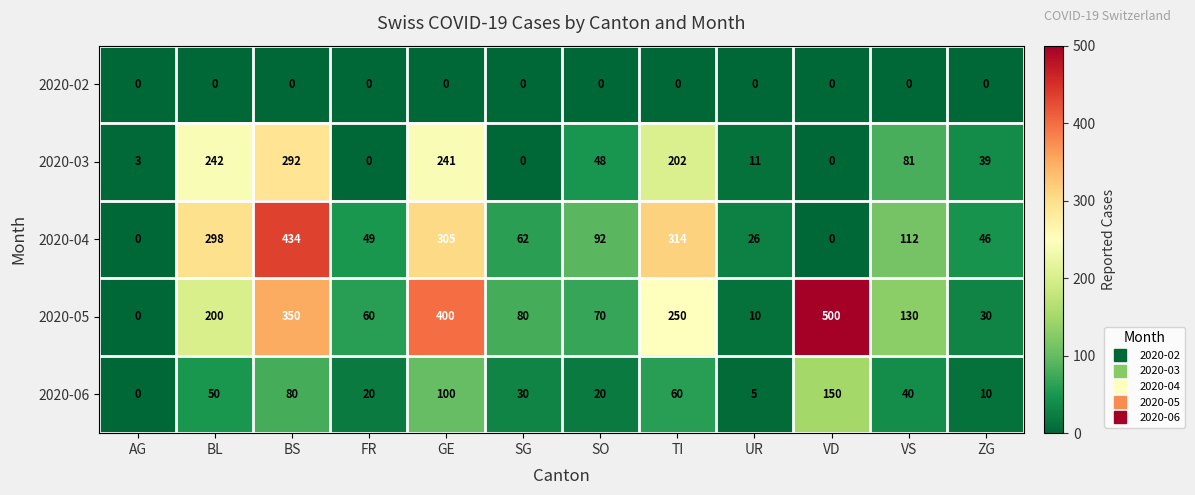

Rank the series by their maximum value, from highest to lowest.

2020-05, 2020-04, 2020-03, 2020-06, 2020-02